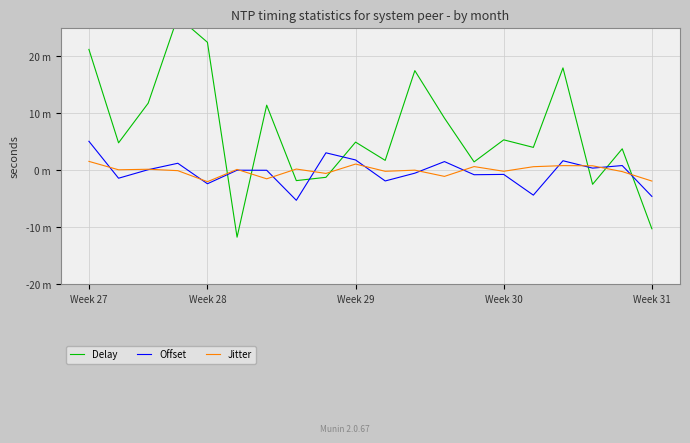

List the series in order of their peak value, highest first.

Delay, Offset, Jitter